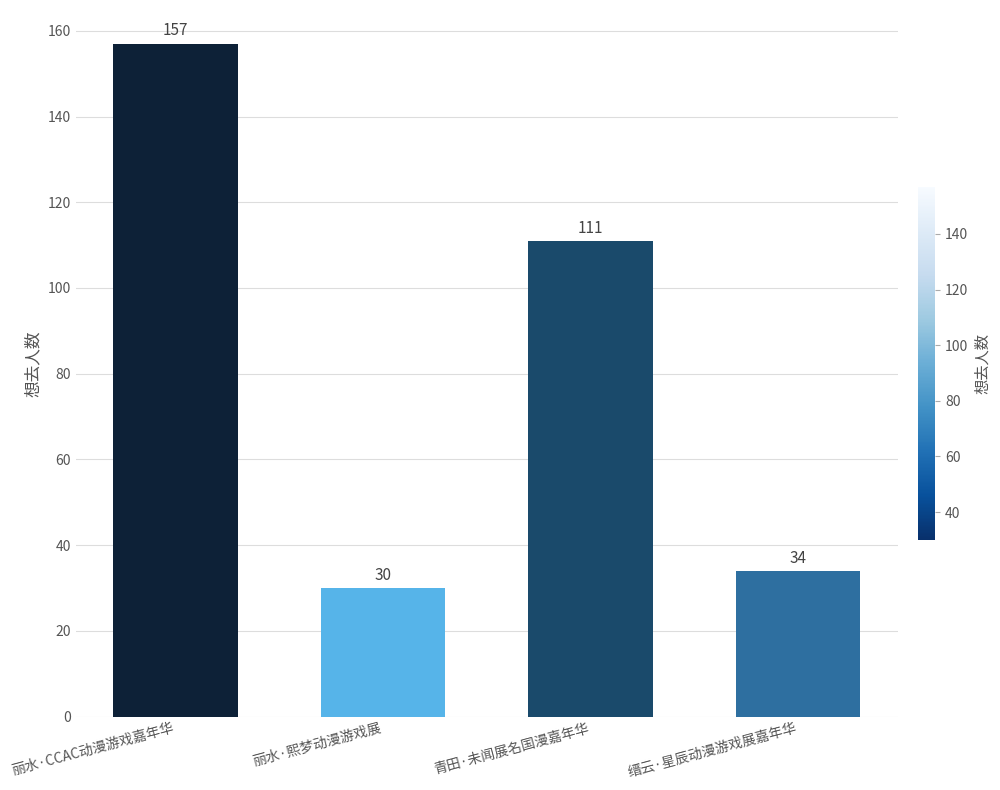

Count the number of categories in the chart.

4